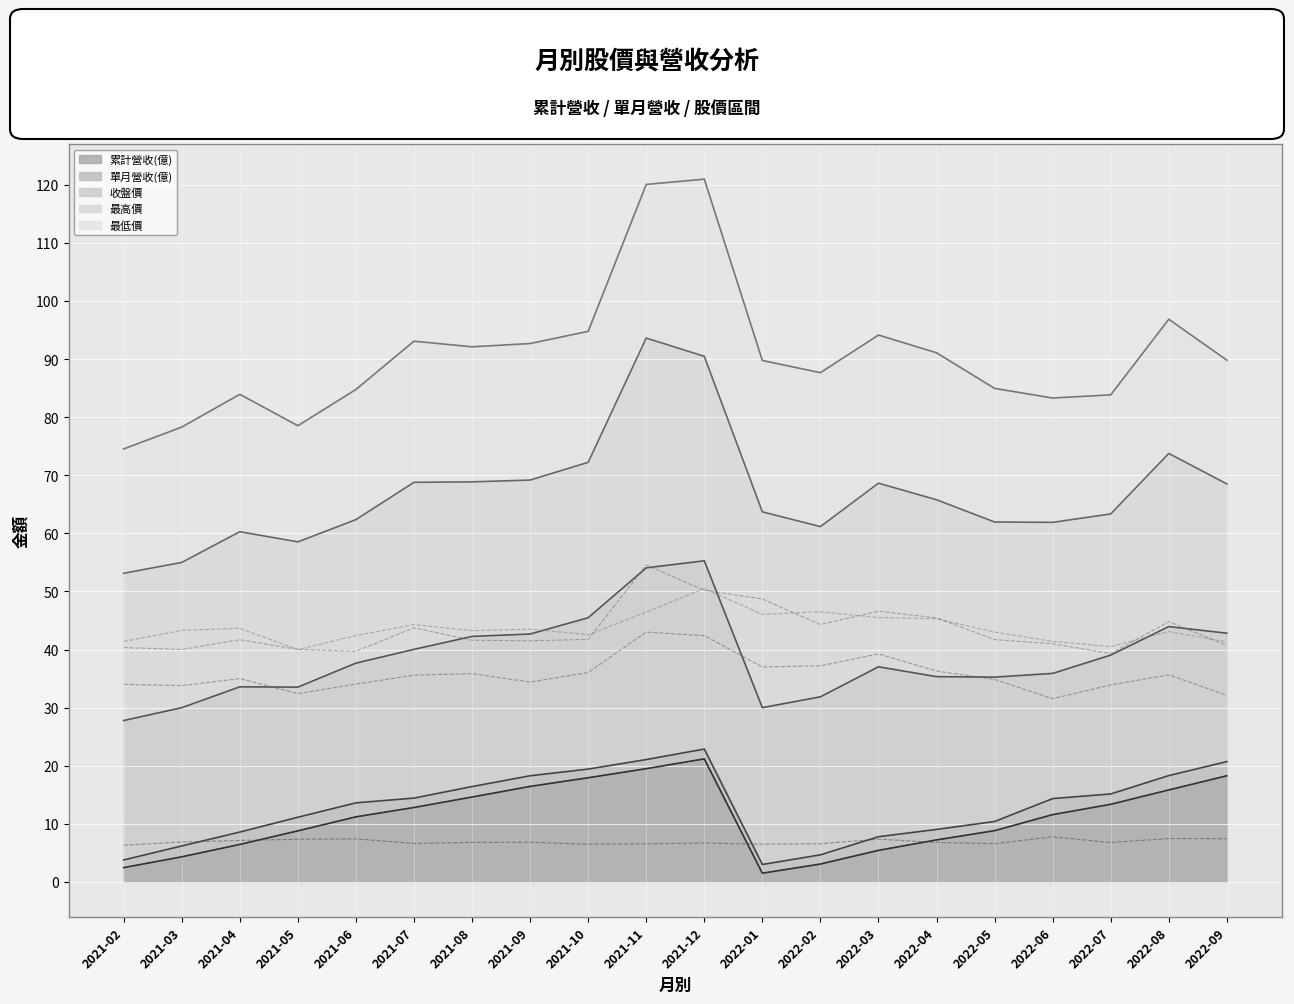

How many interior local valleys does the trend_最高價 series have?

5